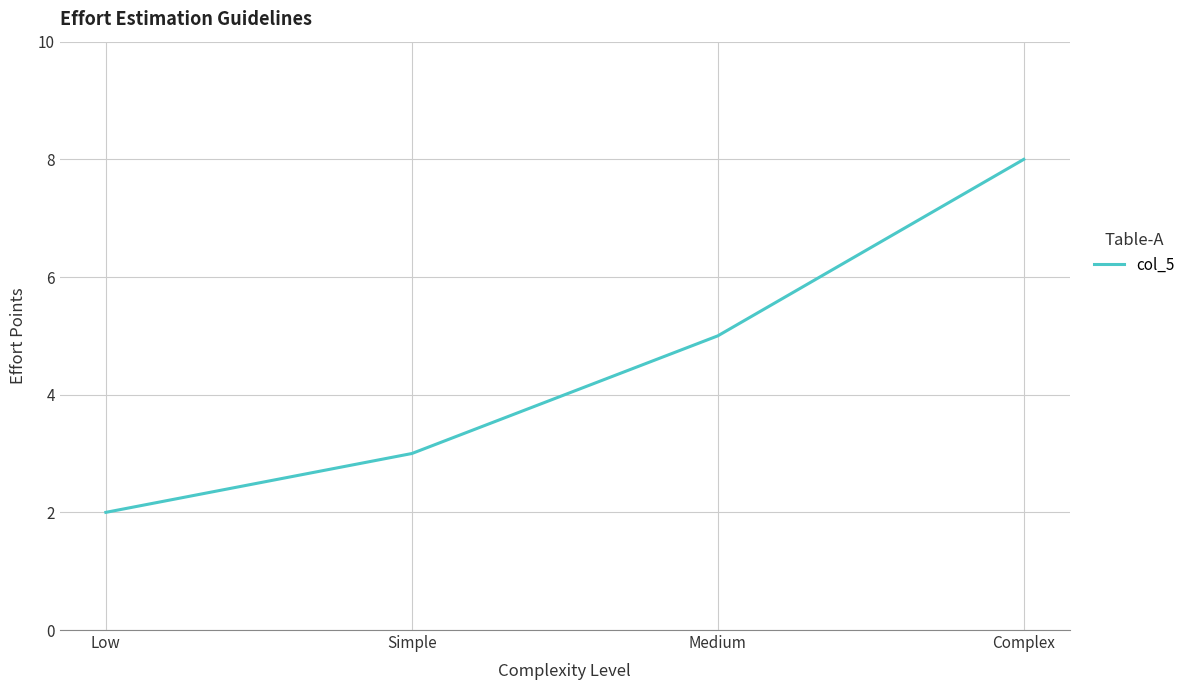

List the labels in order of value, smallest first.

Low, Simple, Medium, Complex